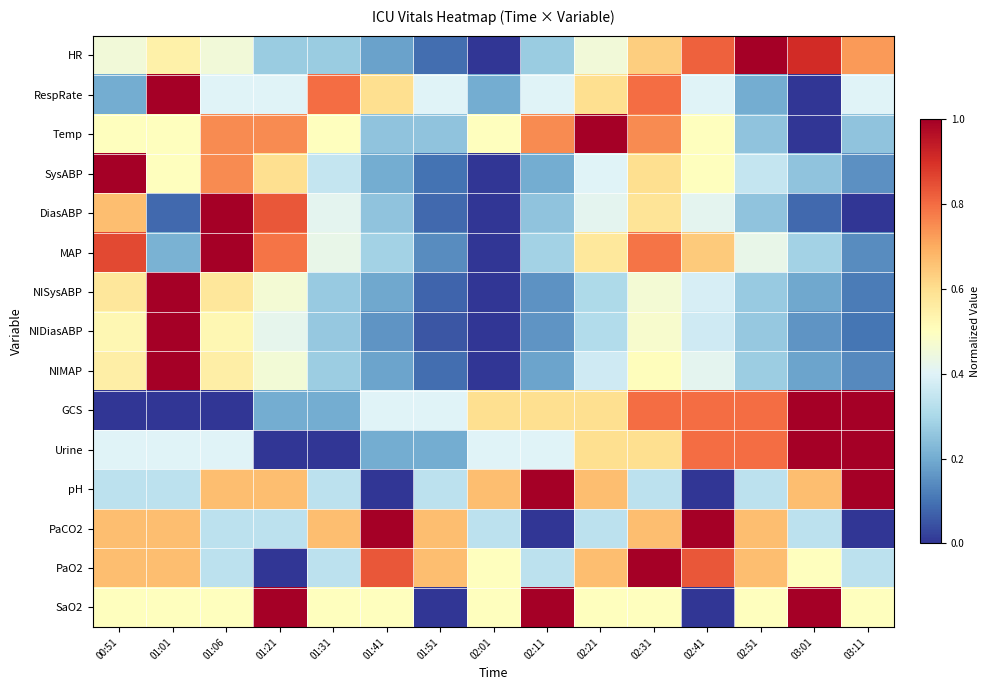

Reading left to right, extract all data points from this chart.

HR: 00:51=0.5	01:01=0.5	01:06=0.5	01:21=0.3	01:31=0.3	01:41=0.2	01:51=0.1	02:01=0.0	02:11=0.3	02:21=0.5	02:31=0.6	02:41=0.8	02:51=1.0	03:01=0.9	03:11=0.7
RespRate: 00:51=0.2	01:01=1.0	01:06=0.4	01:21=0.4	01:31=0.8	01:41=0.6	01:51=0.4	02:01=0.2	02:11=0.4	02:21=0.6	02:31=0.8	02:41=0.4	02:51=0.2	03:01=0.0	03:11=0.4
Temp: 00:51=0.5	01:01=0.5	01:06=0.8	01:21=0.8	01:31=0.5	01:41=0.3	01:51=0.3	02:01=0.5	02:11=0.8	02:21=1.0	02:31=0.8	02:41=0.5	02:51=0.3	03:01=0.0	03:11=0.3
SysABP: 00:51=1.0	01:01=0.5	01:06=0.8	01:21=0.6	01:31=0.3	01:41=0.2	01:51=0.1	02:01=0.0	02:11=0.2	02:21=0.4	02:31=0.6	02:41=0.5	02:51=0.3	03:01=0.2	03:11=0.1
DiasABP: 00:51=0.7	01:01=0.1	01:06=1.0	01:21=0.8	01:31=0.4	01:41=0.2	01:51=0.1	02:01=0.0	02:11=0.2	02:21=0.4	02:31=0.6	02:41=0.4	02:51=0.2	03:01=0.1	03:11=0.0
MAP: 00:51=0.9	01:01=0.2	01:06=1.0	01:21=0.8	01:31=0.4	01:41=0.3	01:51=0.1	02:01=0.0	02:11=0.3	02:21=0.6	02:31=0.8	02:41=0.6	02:51=0.4	03:01=0.3	03:11=0.1
NISysABP: 00:51=0.6	01:01=1.0	01:06=0.6	01:21=0.5	01:31=0.3	01:41=0.2	01:51=0.1	02:01=0.0	02:11=0.2	02:21=0.3	02:31=0.5	02:41=0.4	02:51=0.3	03:01=0.2	03:11=0.1
NIDiasABP: 00:51=0.5	01:01=1.0	01:06=0.5	01:21=0.4	01:31=0.3	01:41=0.2	01:51=0.1	02:01=0.0	02:11=0.2	02:21=0.3	02:31=0.5	02:41=0.4	02:51=0.3	03:01=0.2	03:11=0.1
NIMAP: 00:51=0.6	01:01=1.0	01:06=0.6	01:21=0.5	01:31=0.3	01:41=0.2	01:51=0.1	02:01=0.0	02:11=0.2	02:21=0.4	02:31=0.5	02:41=0.4	02:51=0.3	03:01=0.2	03:11=0.1
GCS: 00:51=0.0	01:01=0.0	01:06=0.0	01:21=0.2	01:31=0.2	01:41=0.4	01:51=0.4	02:01=0.6	02:11=0.6	02:21=0.6	02:31=0.8	02:41=0.8	02:51=0.8	03:01=1.0	03:11=1.0
Urine: 00:51=0.4	01:01=0.4	01:06=0.4	01:21=0.0	01:31=0.0	01:41=0.2	01:51=0.2	02:01=0.4	02:11=0.4	02:21=0.6	02:31=0.6	02:41=0.8	02:51=0.8	03:01=1.0	03:11=1.0
pH: 00:51=0.3	01:01=0.3	01:06=0.7	01:21=0.7	01:31=0.3	01:41=0.0	01:51=0.3	02:01=0.7	02:11=1.0	02:21=0.7	02:31=0.3	02:41=0.0	02:51=0.3	03:01=0.7	03:11=1.0
PaCO2: 00:51=0.7	01:01=0.7	01:06=0.3	01:21=0.3	01:31=0.7	01:41=1.0	01:51=0.7	02:01=0.3	02:11=0.0	02:21=0.3	02:31=0.7	02:41=1.0	02:51=0.7	03:01=0.3	03:11=0.0
PaO2: 00:51=0.7	01:01=0.7	01:06=0.3	01:21=0.0	01:31=0.3	01:41=0.8	01:51=0.7	02:01=0.5	02:11=0.3	02:21=0.7	02:31=1.0	02:41=0.8	02:51=0.7	03:01=0.5	03:11=0.3
SaO2: 00:51=0.5	01:01=0.5	01:06=0.5	01:21=1.0	01:31=0.5	01:41=0.5	01:51=0.0	02:01=0.5	02:11=1.0	02:21=0.5	02:31=0.5	02:41=0.0	02:51=0.5	03:01=1.0	03:11=0.5